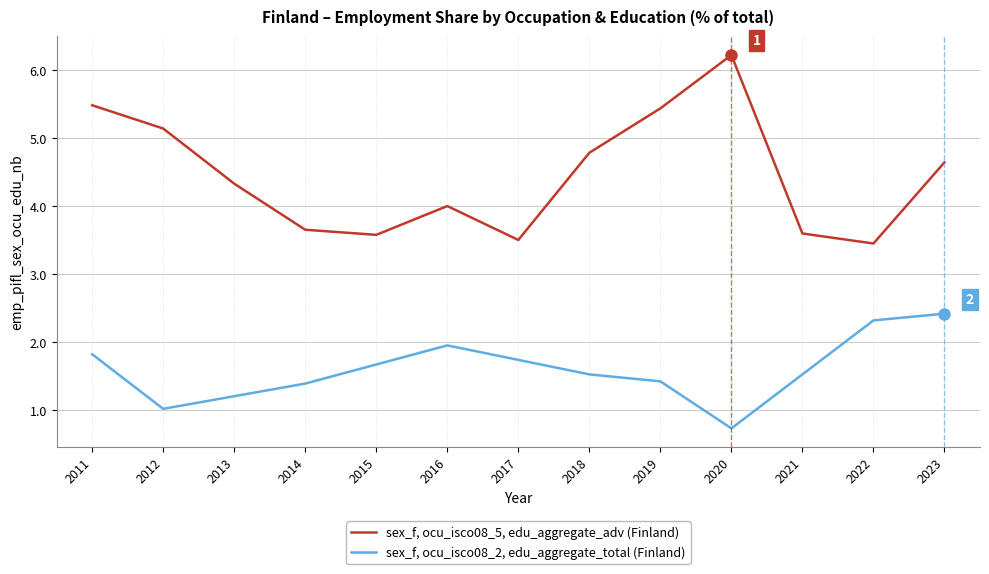

Between 2017 and 2012, which is larger?

2012